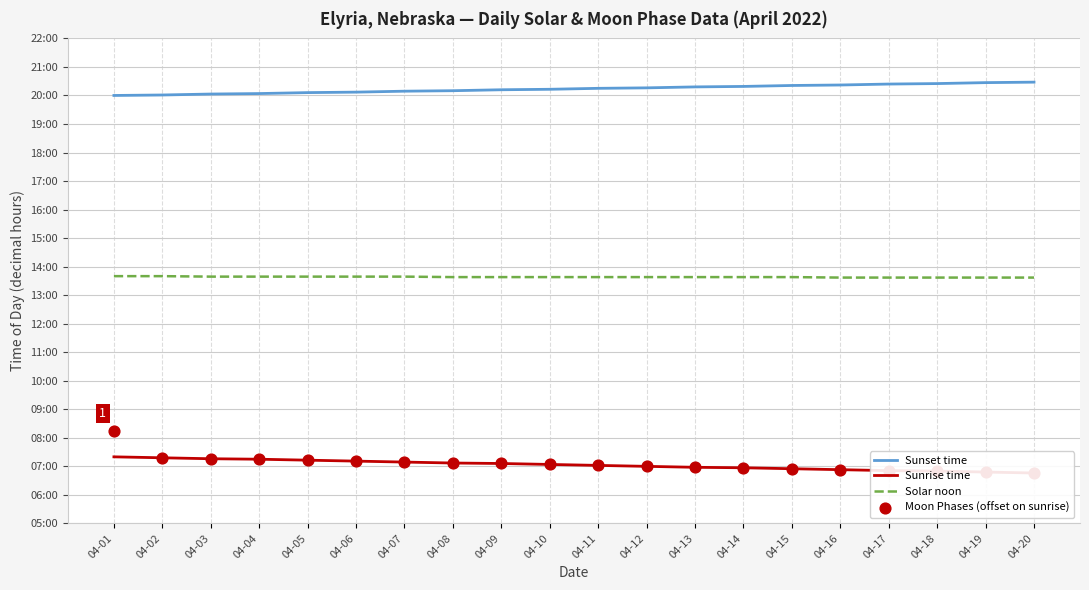

At which category is the sum across all series the highest?

04-01